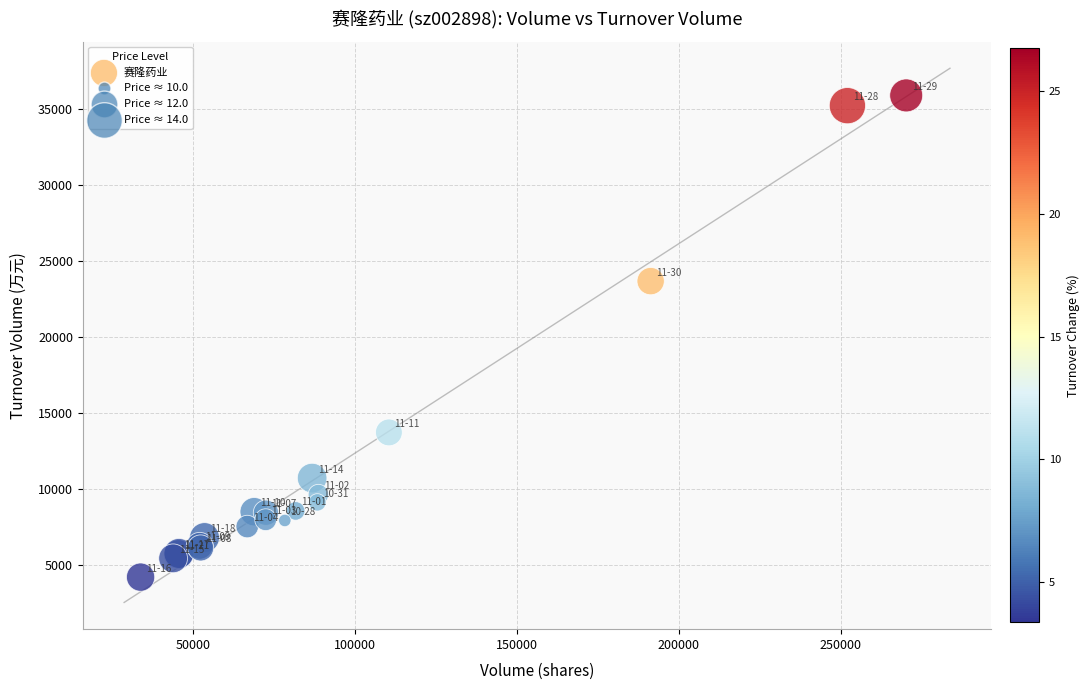

What Y value in the scatter plot is closest to 20060?

23693